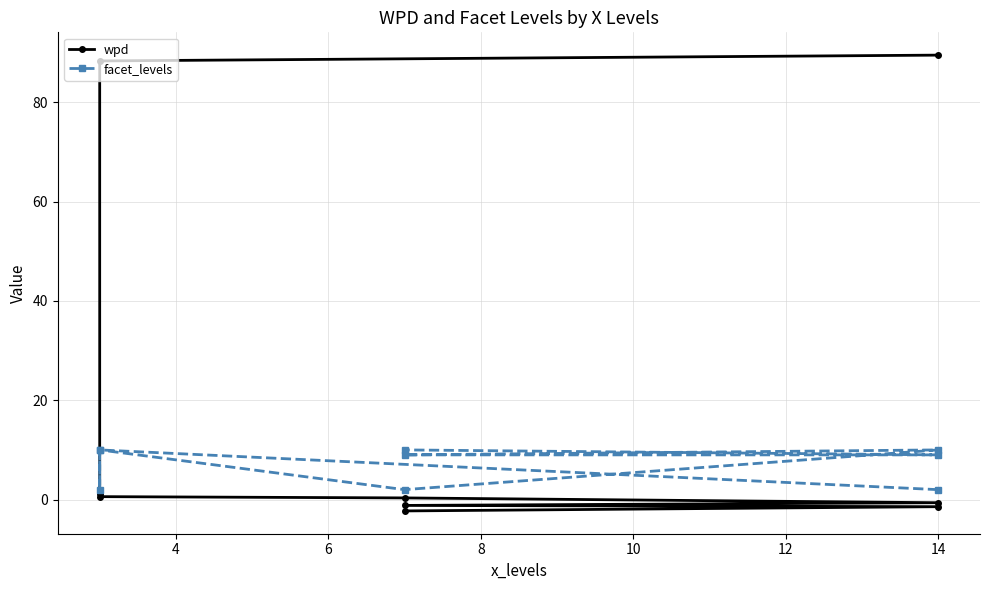

How many lines are shown in the chart?

2